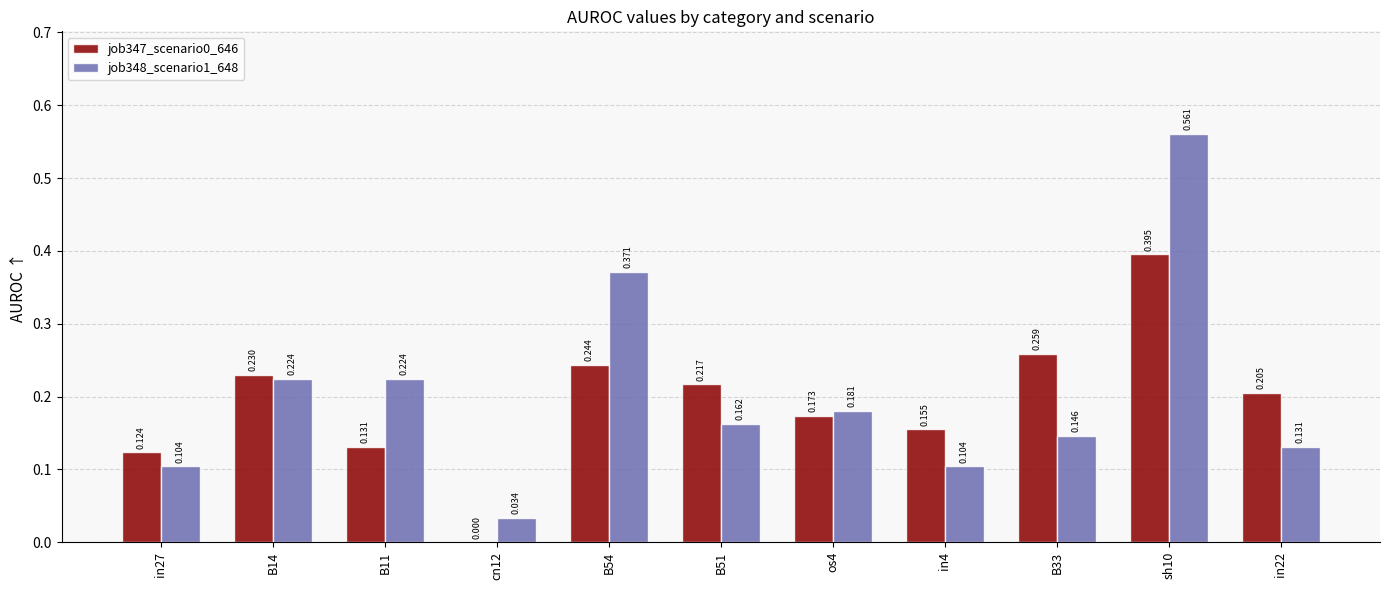

Is the value of job348_scenario1_648 at B11 greater than the value of job347_scenario0_646 at sh10?

No